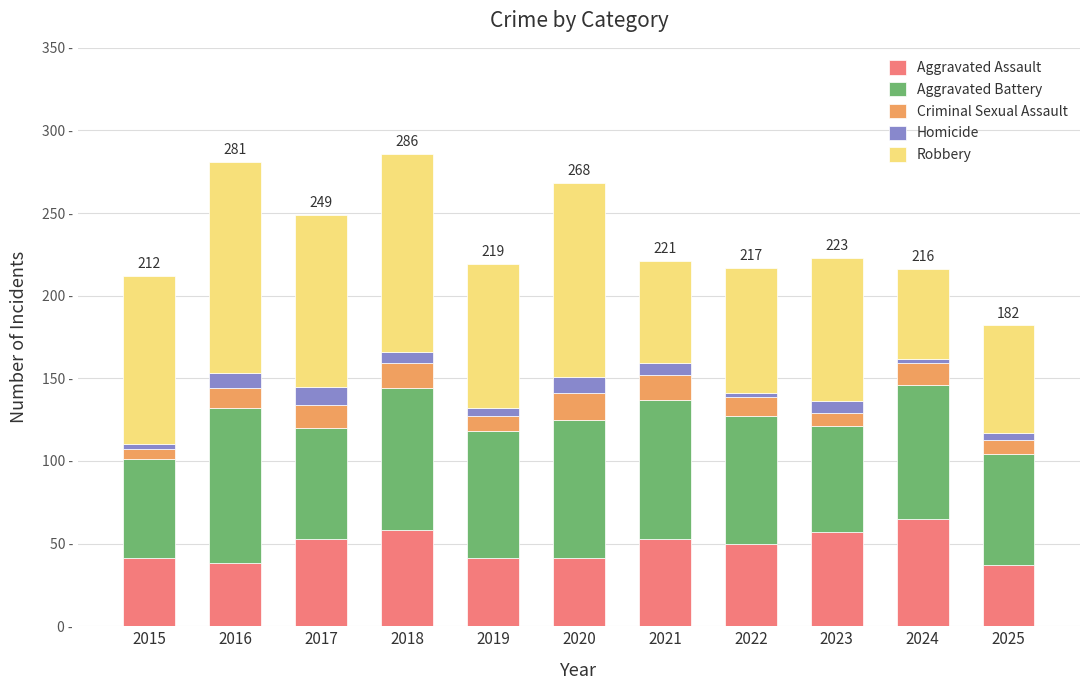

What is the sum of all Criminal Sexual Assault values?

129